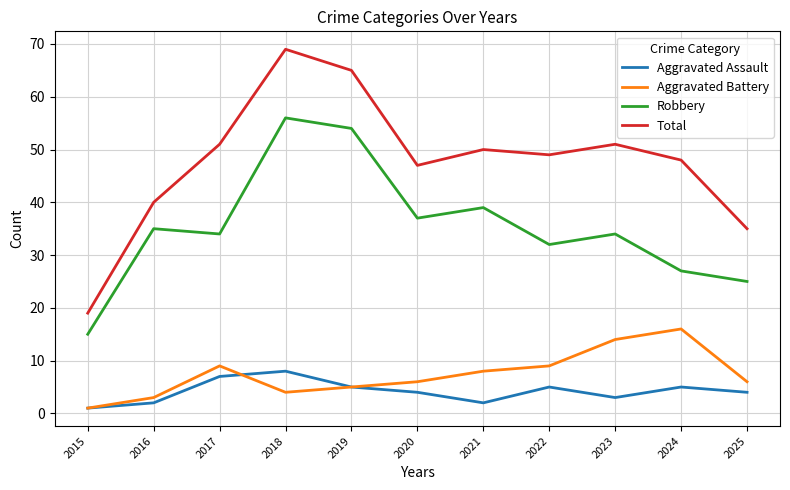

Which series has the largest range (max minus min)?

Total